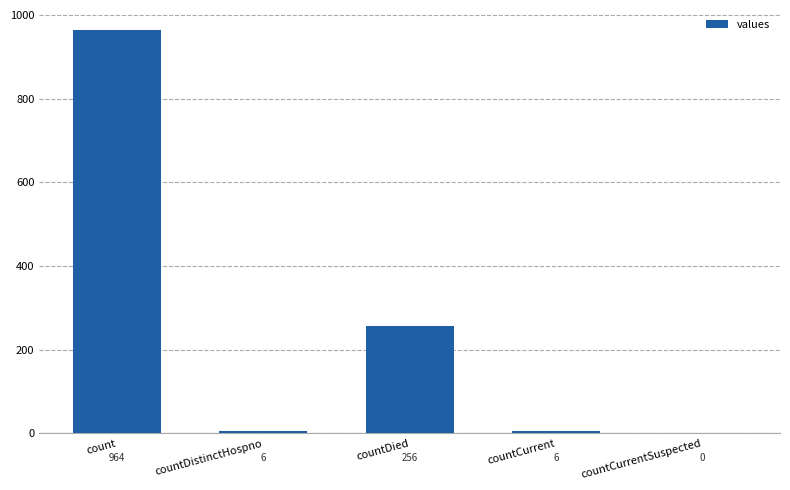

How many positive values are there?

4